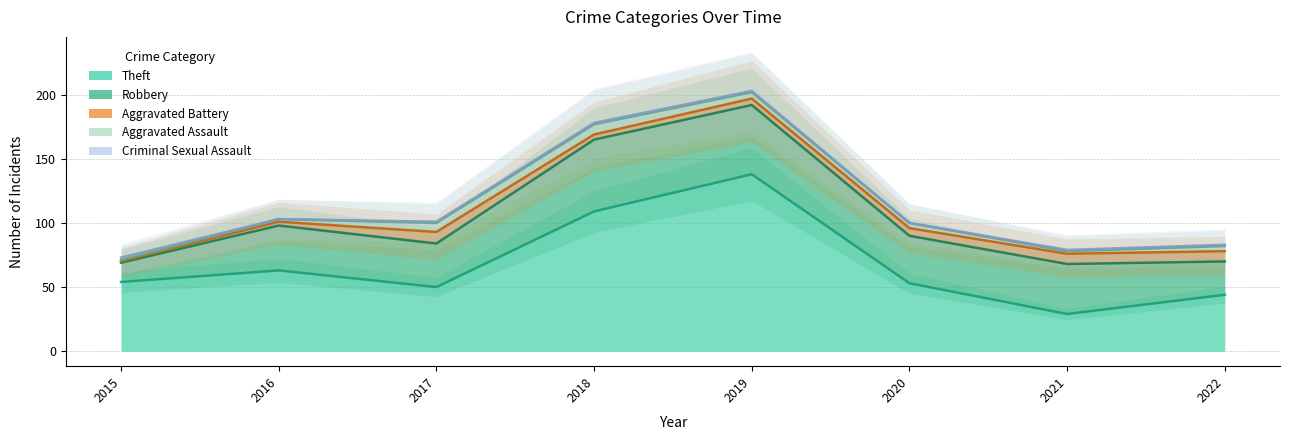

Where is Aggravated Battery nearest to the value 5?

2019